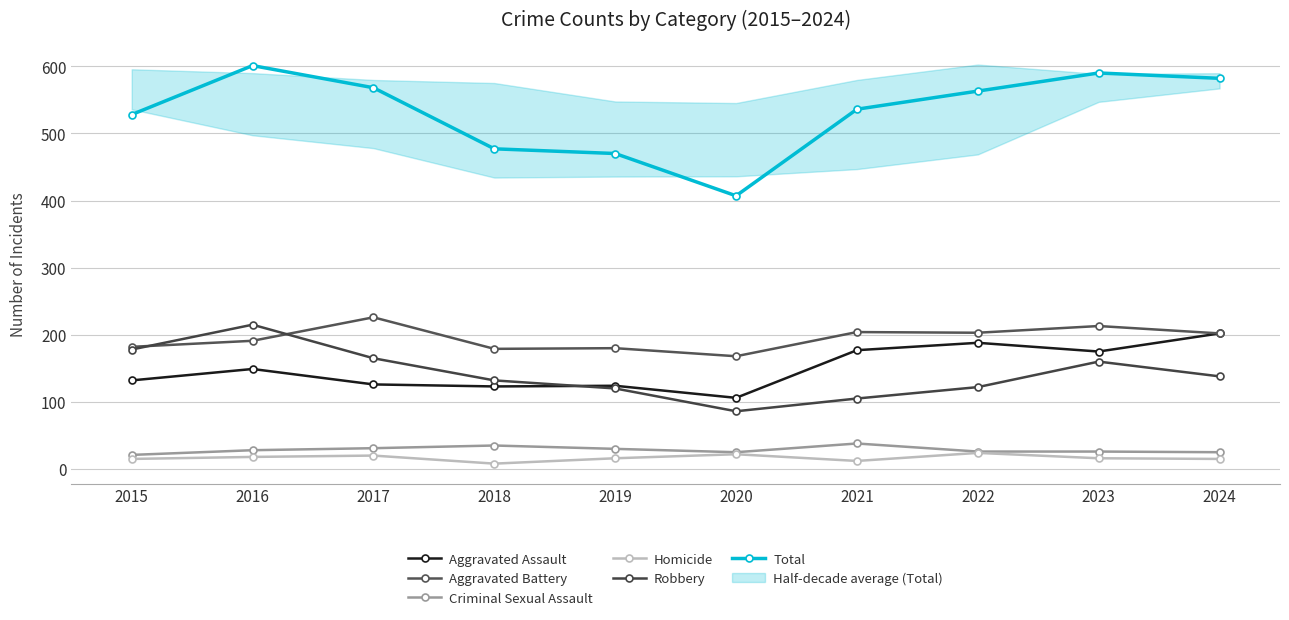

What is the smallest value displayed?

8